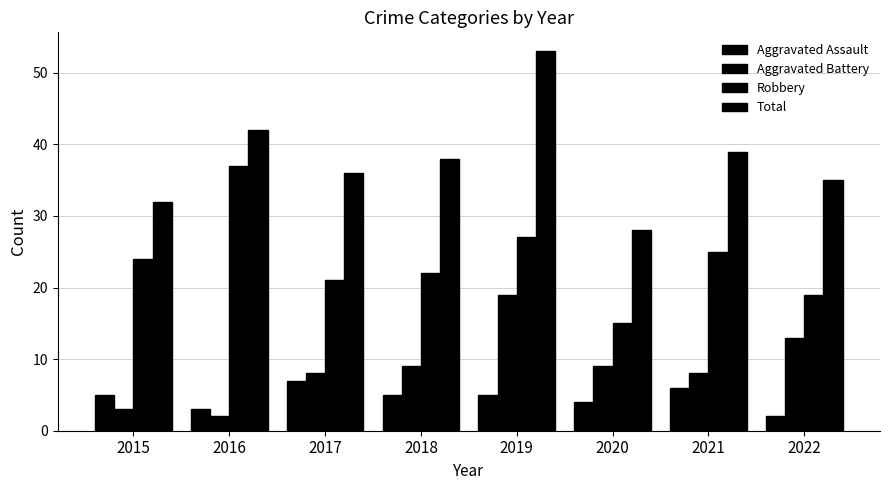

What is the average value of the Total series?

38